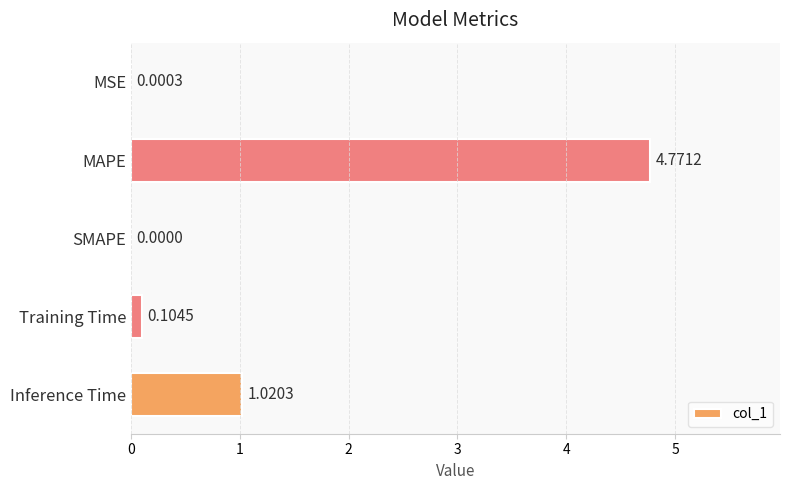

What is the change in value from SMAPE to Training Time?

+0.1